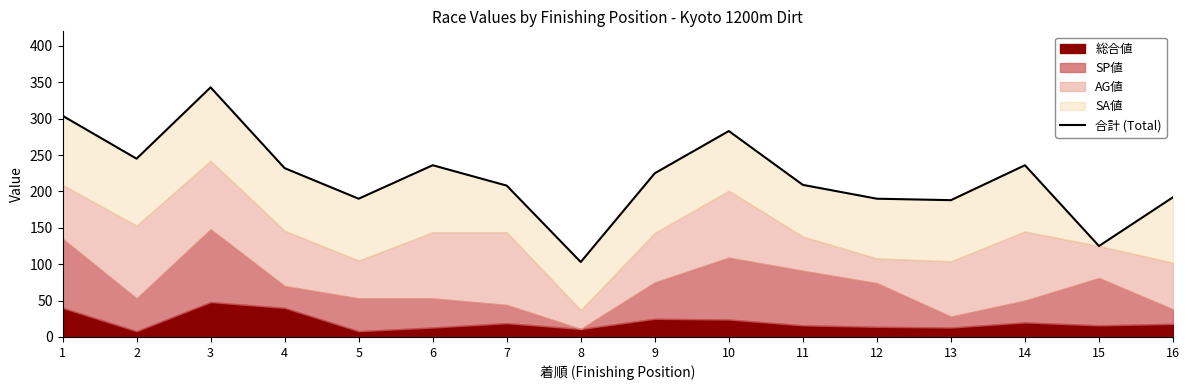

How many interior local valleys (lower than both neighbors) does the data have?

5